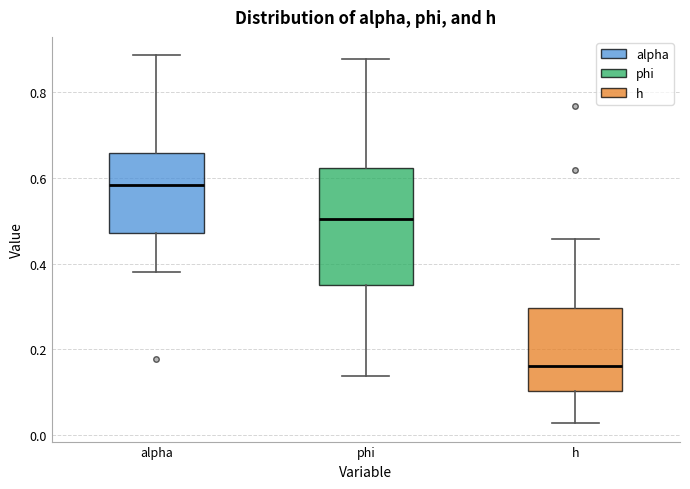

Comparing the boxes themselves (not the whiskers), which one is the tallest?

phi